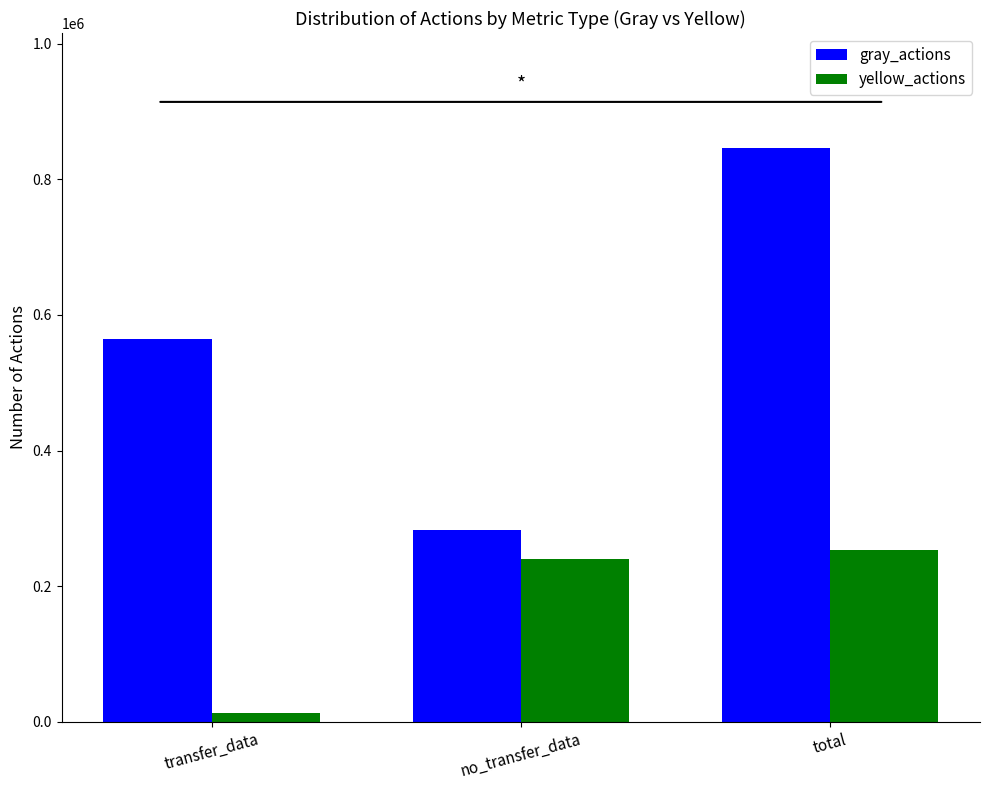

List the series in order of their peak value, lowest first.

yellow_actions, gray_actions